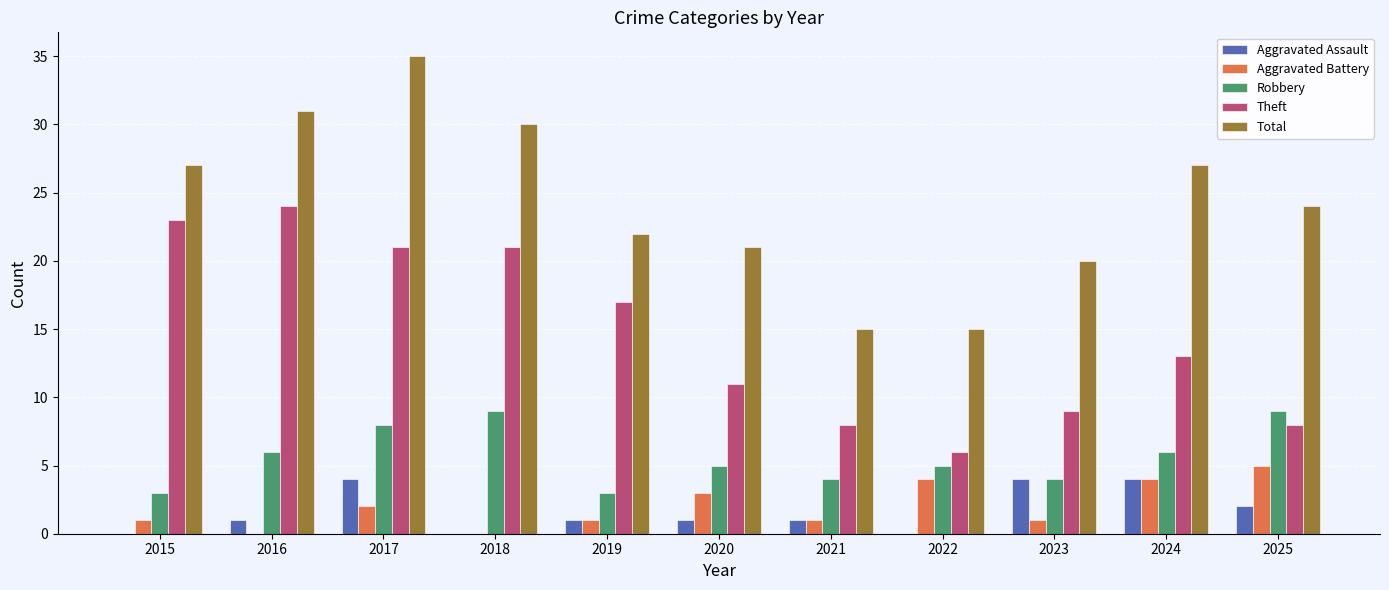

What is the highest value of the Robbery series?

9